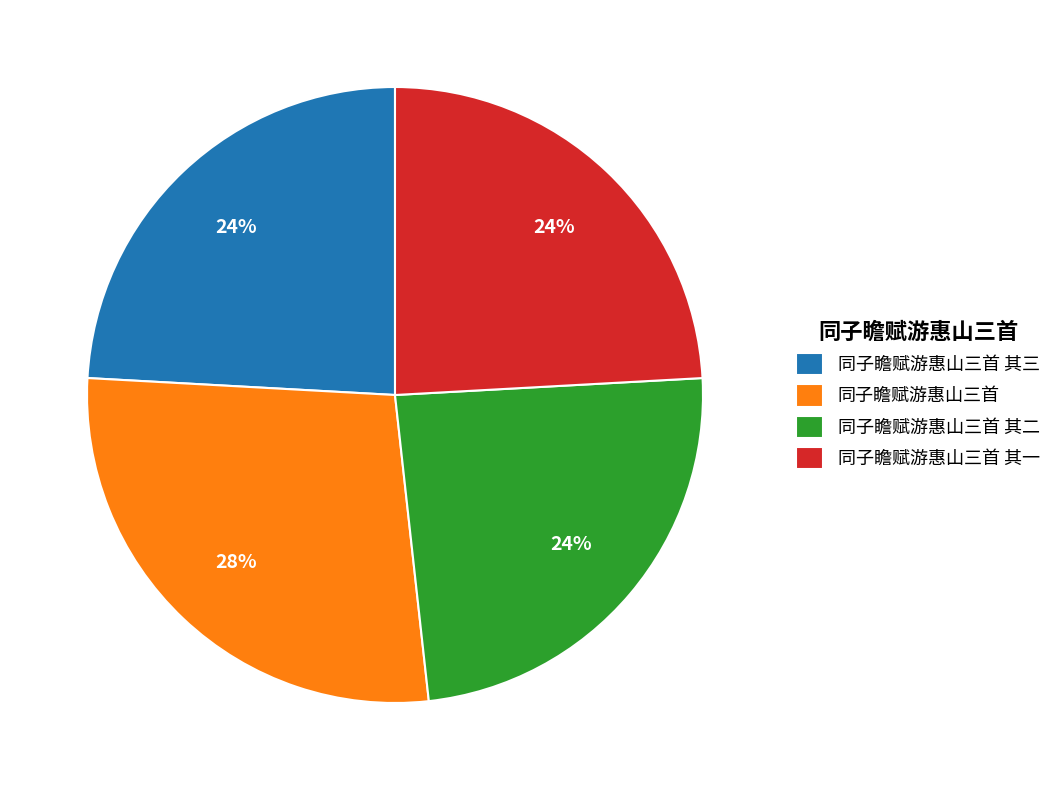

What percentage is the 同子瞻赋游惠山三首 其二 slice, to the nearest percent?

24%